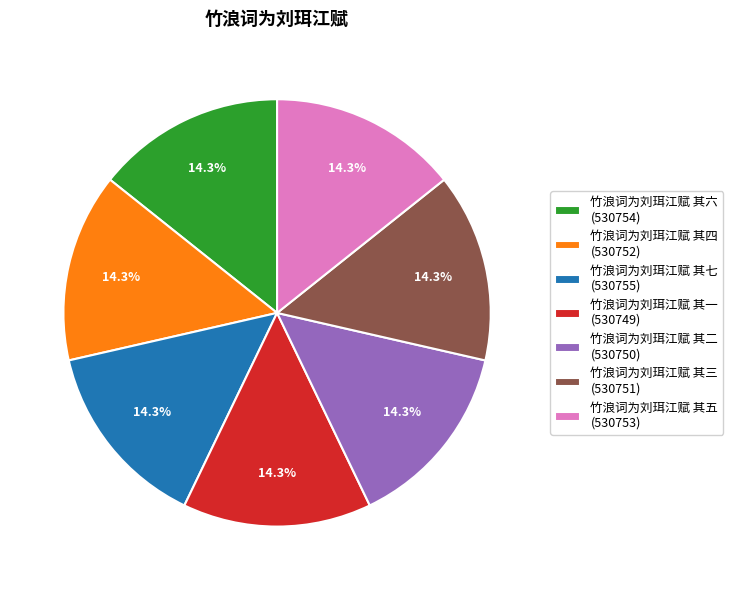

Does any single category account for the majority?

No